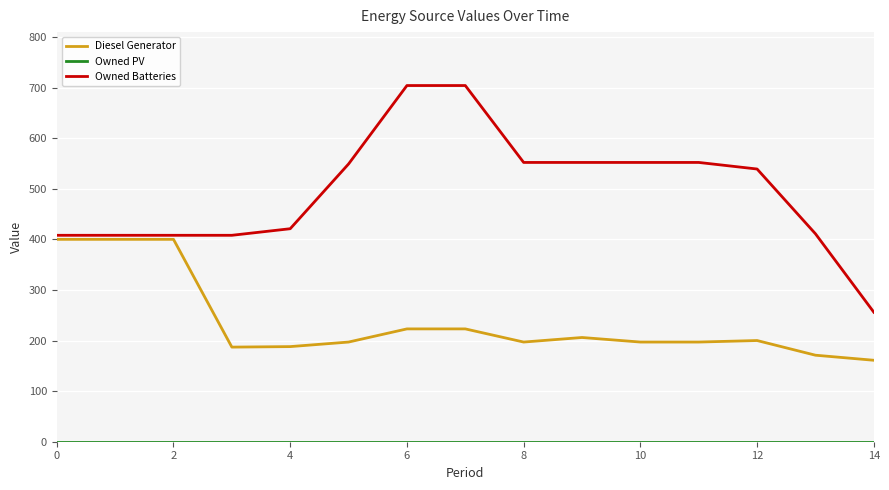

Which series has the largest total across all categories?

Owned Batteries